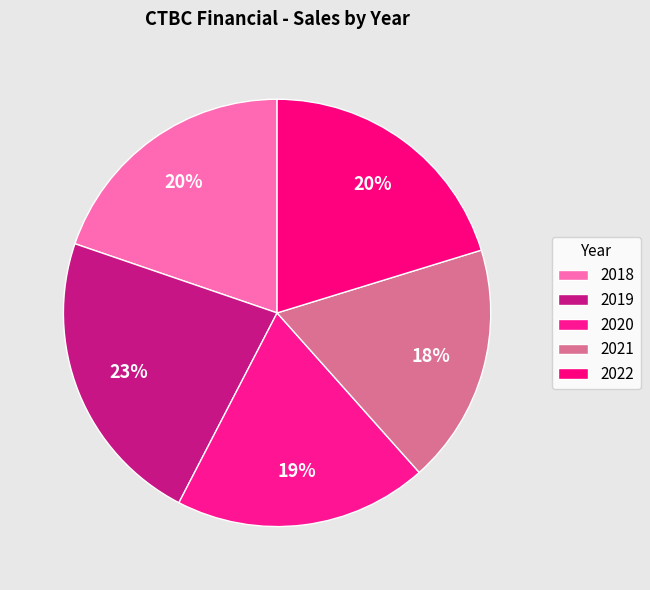

Approximately how many times larger is the value at 2020 compared to 2021?

1.1